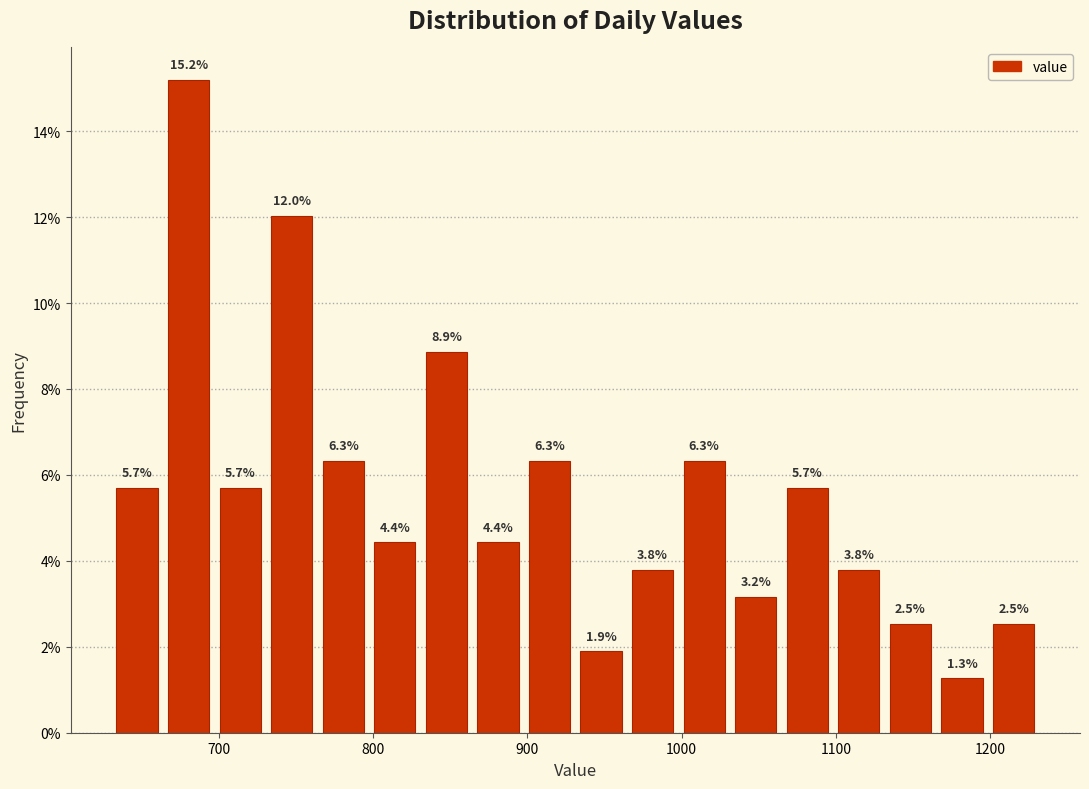

Read against the x-axis, roughly where is the centre of the tallest bar?

680